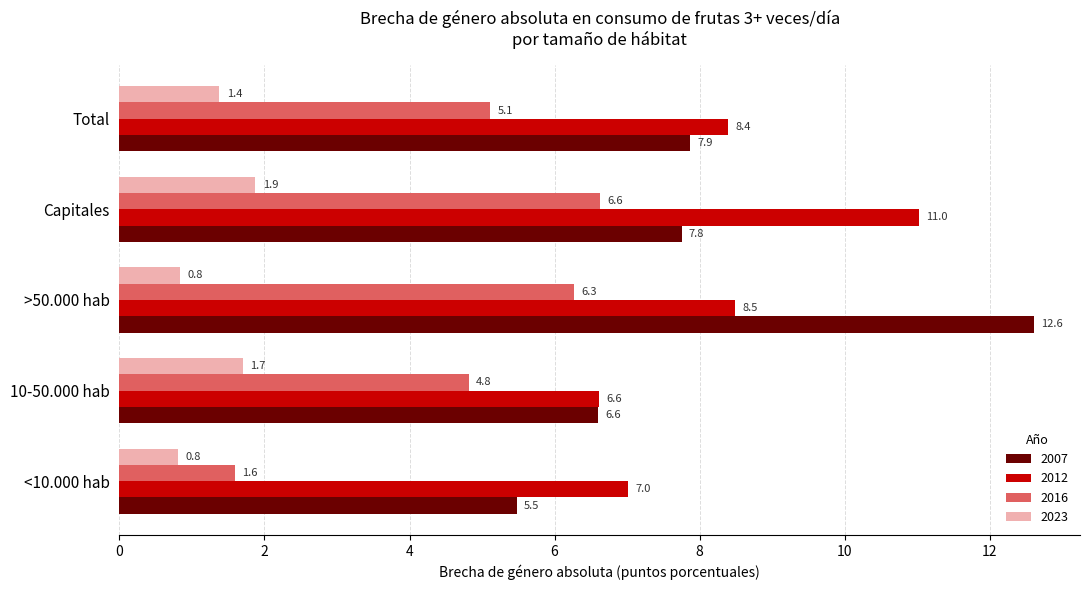

Rank the series by their maximum value, from lowest to highest.

2023, 2016, 2012, 2007